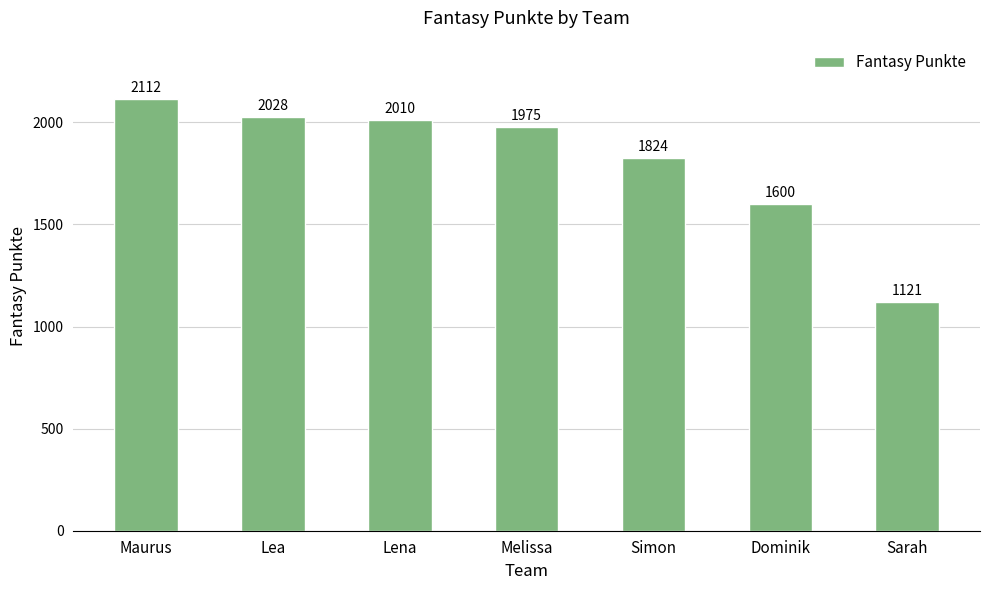

The chart shows a value of 1121 at Sarah. True or false?

True